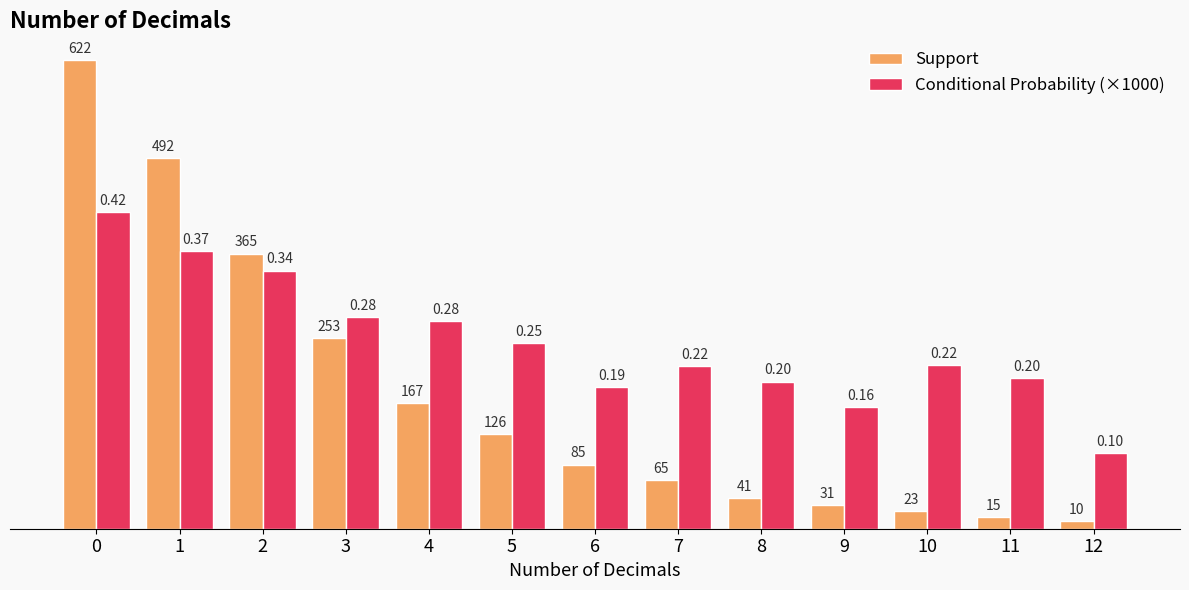

What is the total value across all series at 6?

273.2